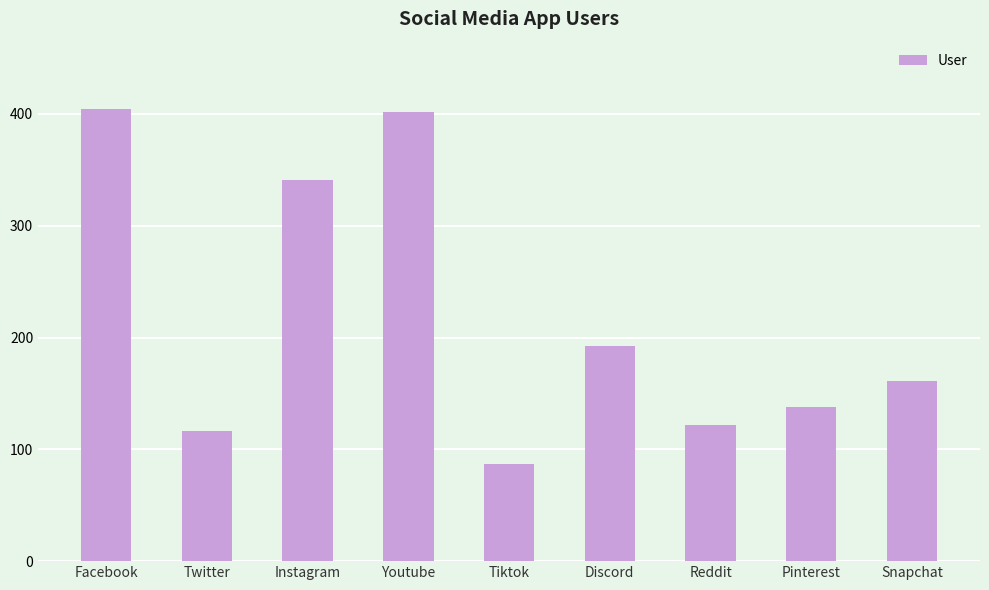

What is the sum of all values?

1963